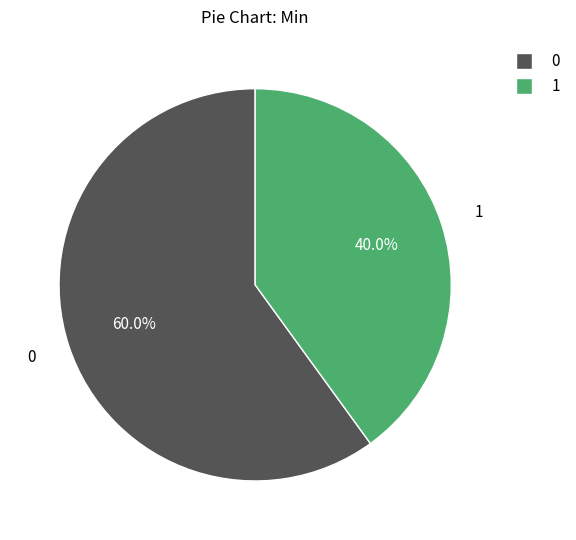

How many slices are in this pie chart?

2